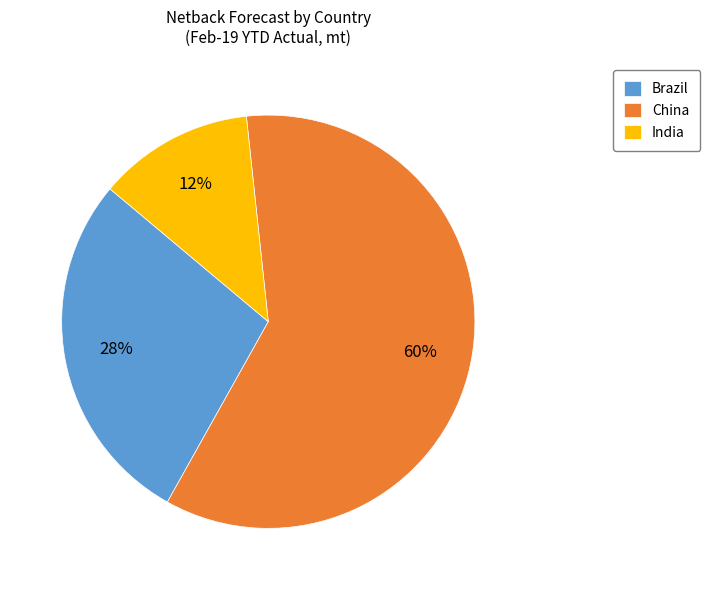

Is China the majority of the pie?

Yes